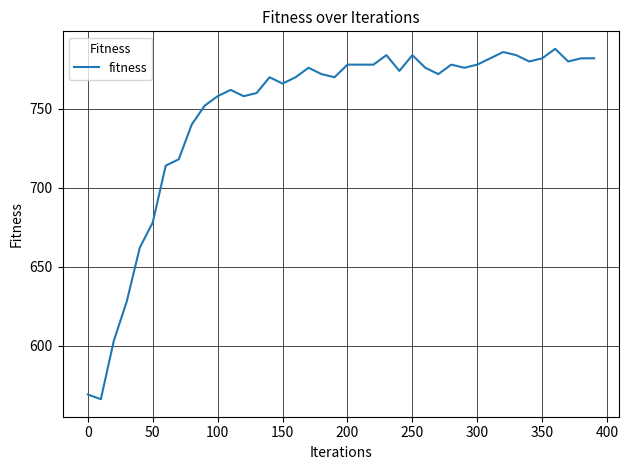

What is the difference between the maximum and minimum values?

222